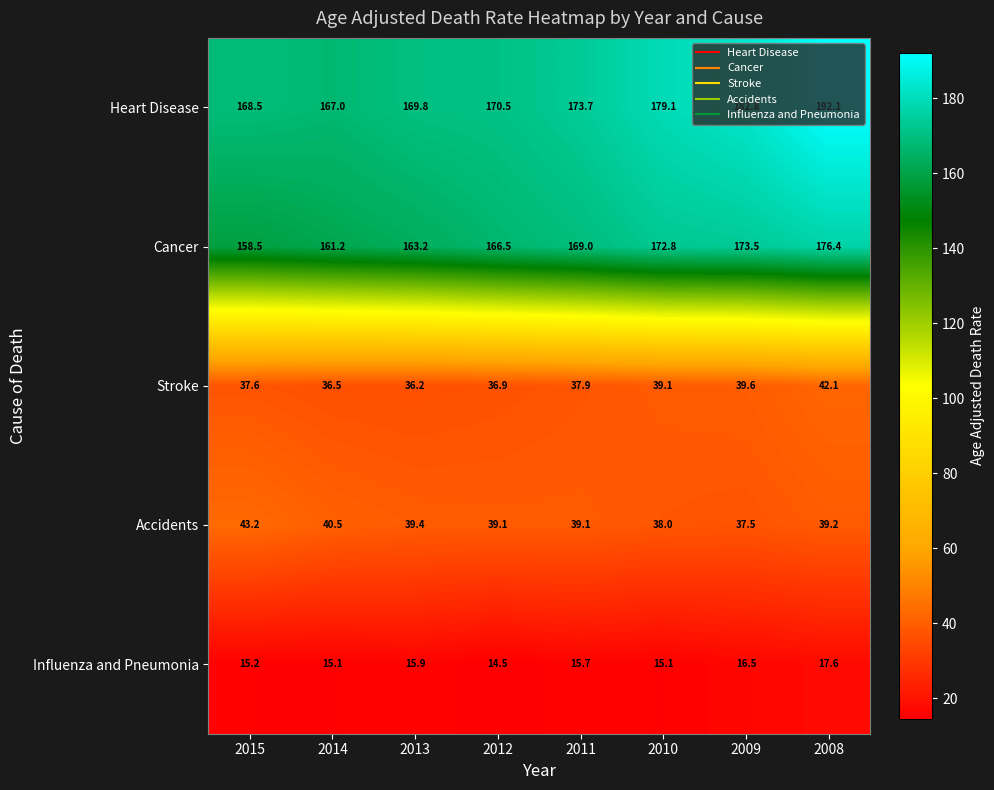

What is the sum of all Heart Disease values?

1403.5